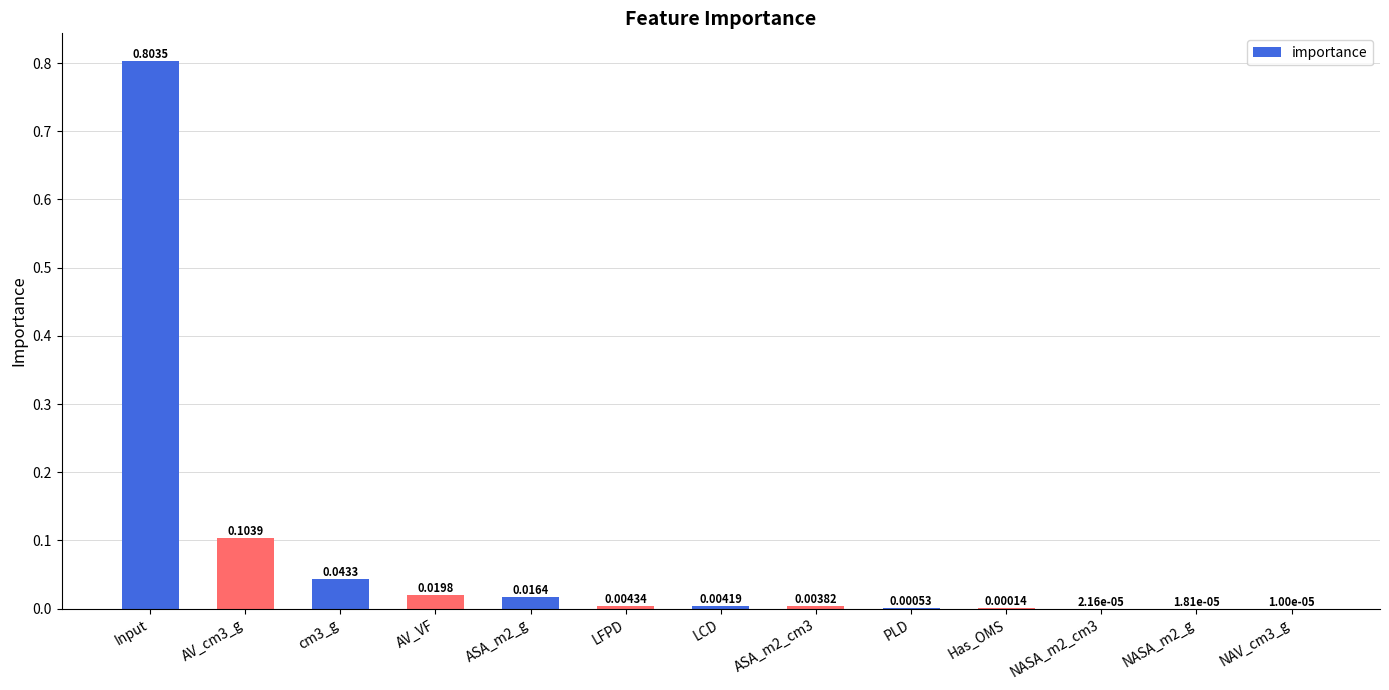

What is the sum of all values?

1.0